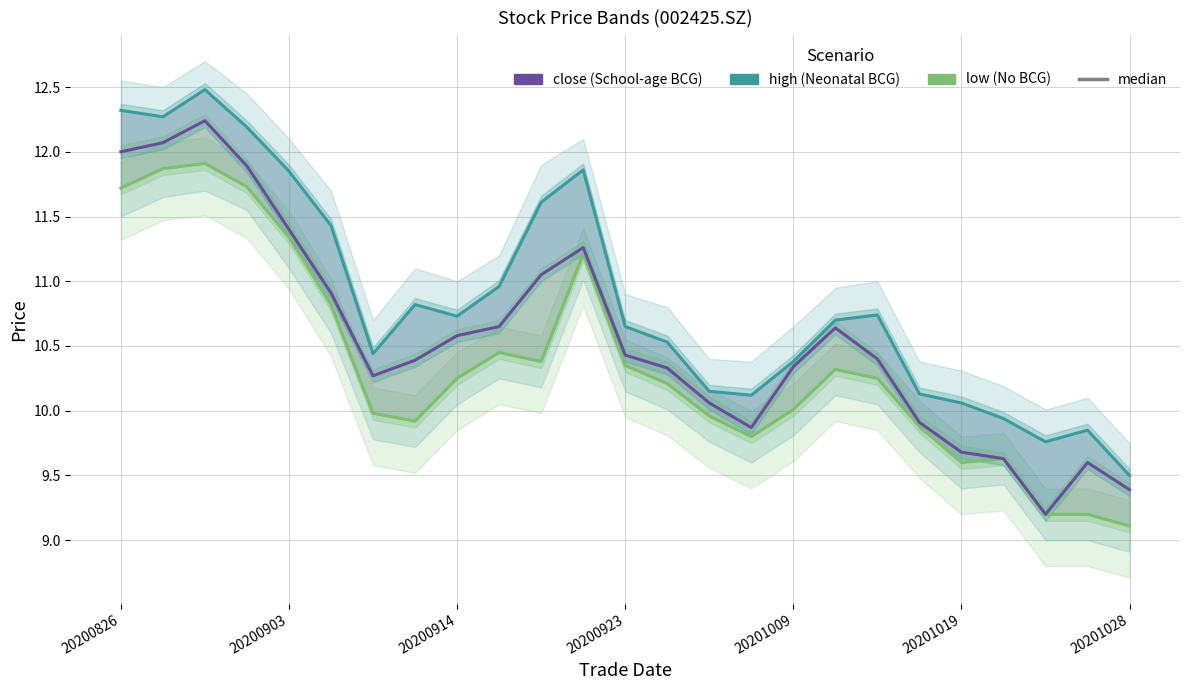

Reading left to right, extract all data points from this chart.

low (No BCG): 11.7	11.9	11.9	11.7	11.3	10.8	10.0	9.9	10.2	10.4	10.4	11.2	10.3	10.2	10.0	9.8	10.0	10.3	10.2	9.9	9.6	9.6	9.2	9.2	9.1
high (Neonatal BCG): 12.3	12.3	12.5	12.2	11.8	11.4	10.4	10.8	10.7	11.0	11.6	11.9	10.7	10.5	10.2	10.1	10.4	10.7	10.7	10.1	10.1	9.9	9.8	9.8	9.5
close (School-age BCG): 12.0	12.1	12.2	11.9	11.4	10.9	10.3	10.4	10.6	10.7	11.1	11.3	10.4	10.3	10.1	9.9	10.3	10.6	10.4	9.9	9.7	9.6	9.2	9.6	9.4